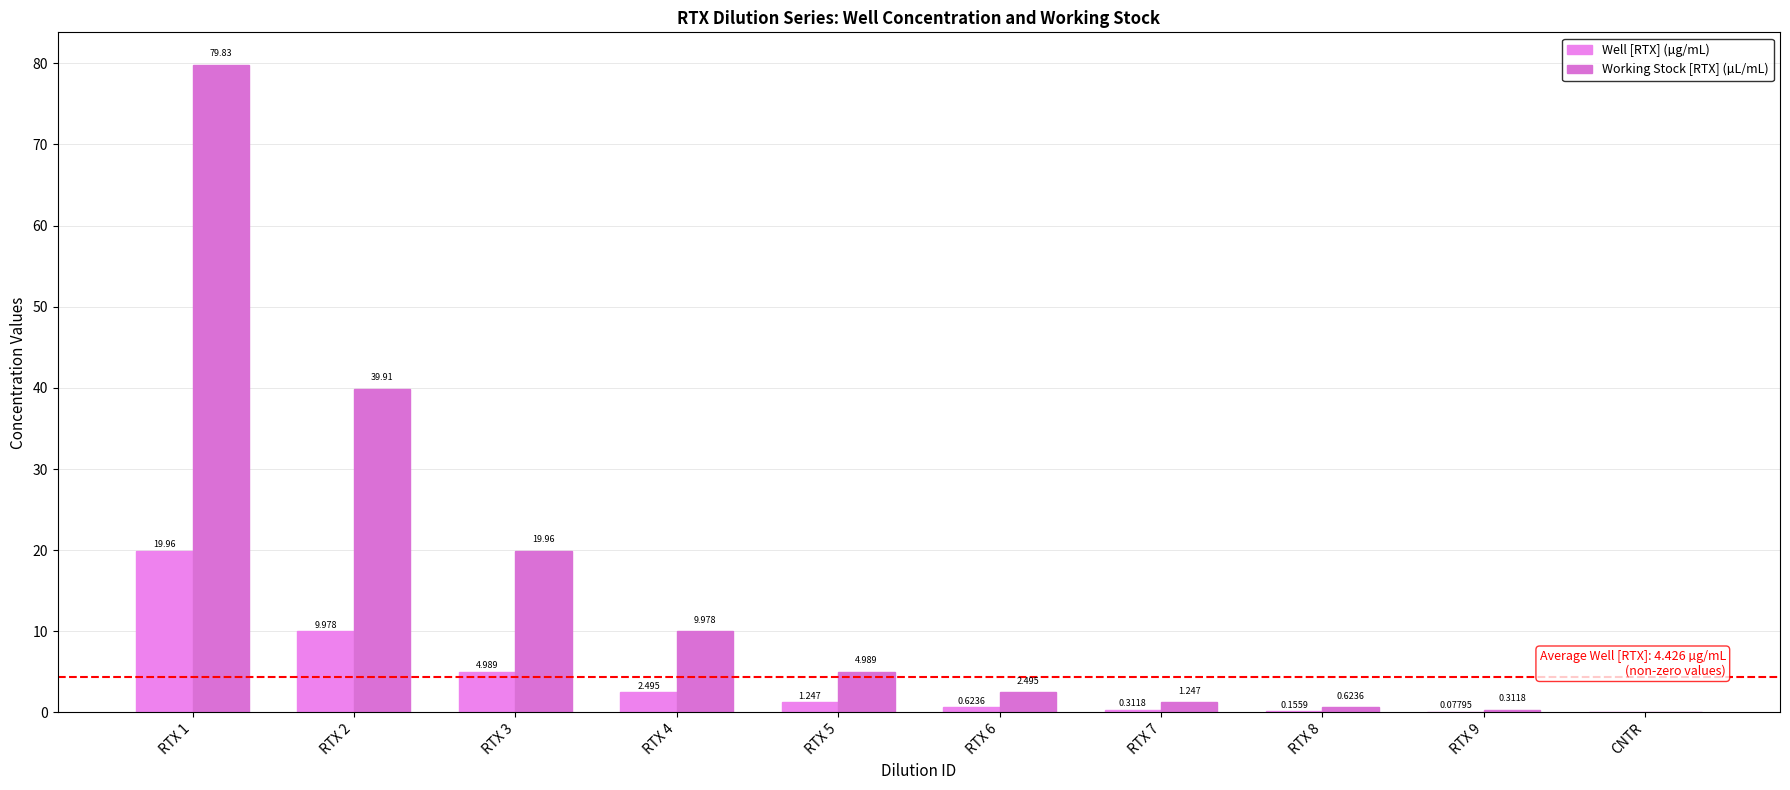

How many data points in Working Stock [RTX] (µL/mL) are above 4?

5